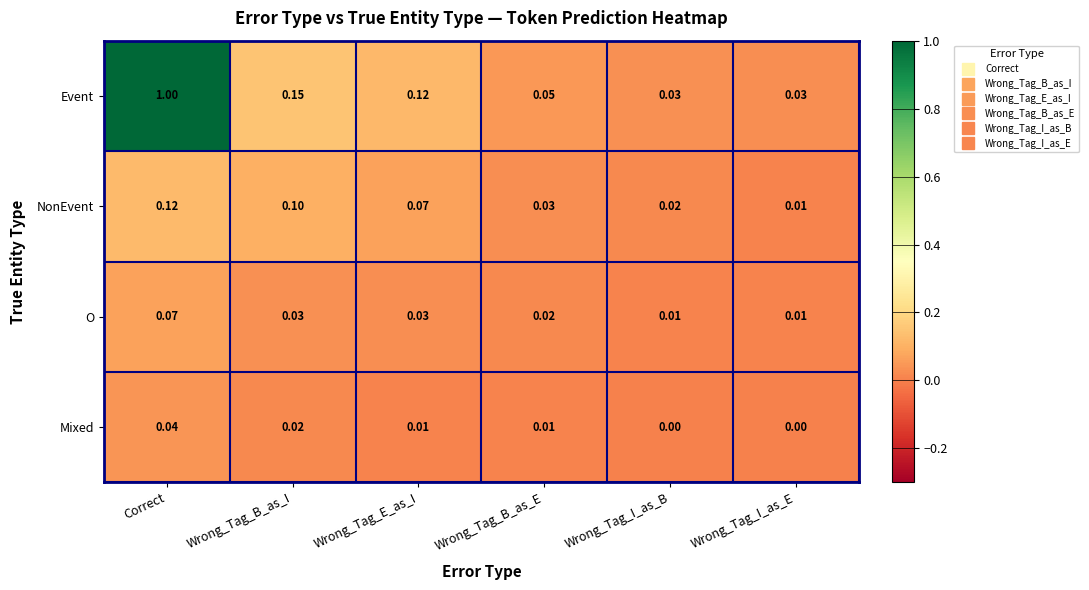

Between Correct and Wrong_Tag_B_as_E, which series saw the biggest shift?

Event